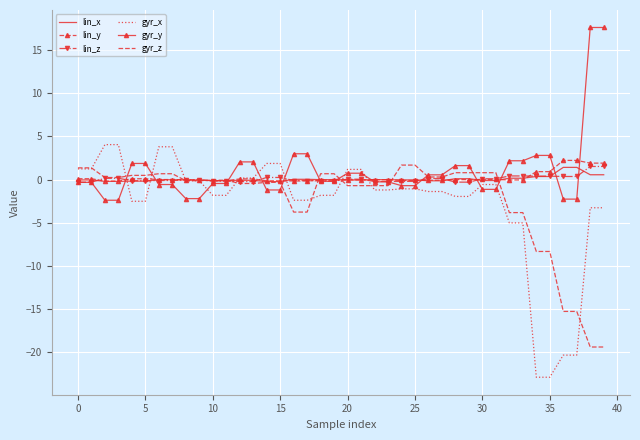

What is the minimum value shown in the chart?

-22.9